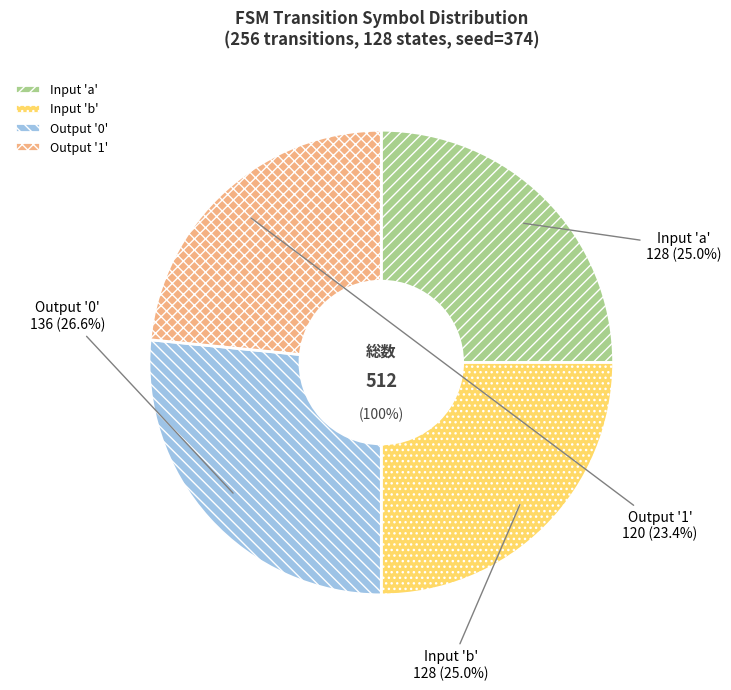

To the nearest percent, what is the combined percentage of output_symbol=1 and input_symbol=a?

48%